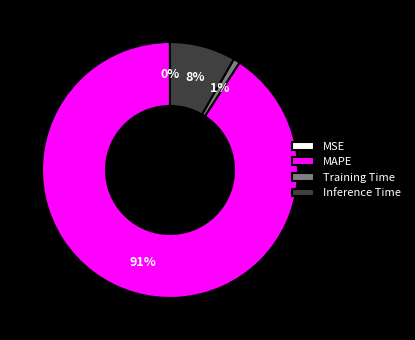

Is it true that Inference Time is 1% of the pie?

False